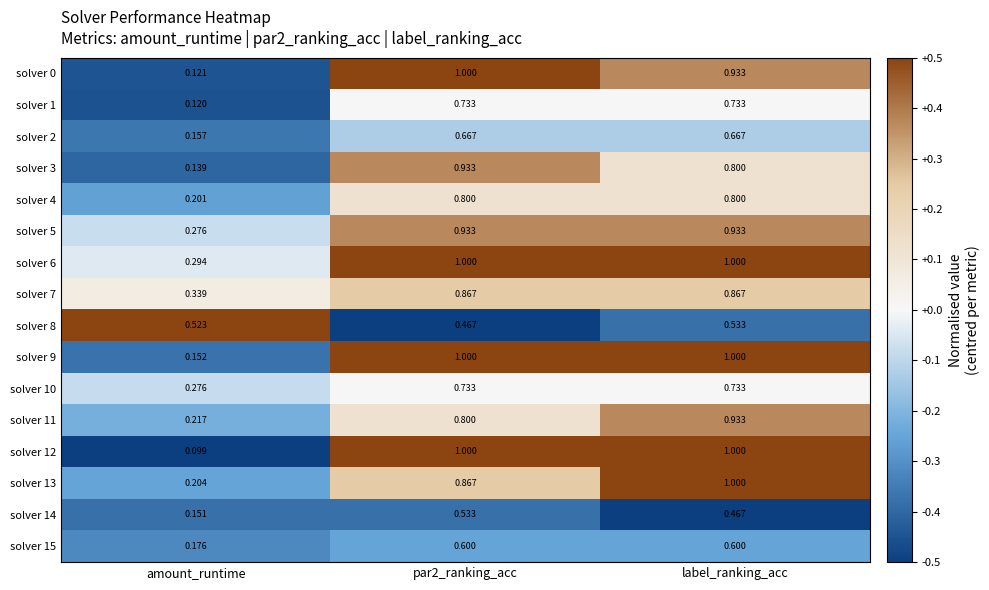

Which category has the lowest value across all series?

amount_runtime